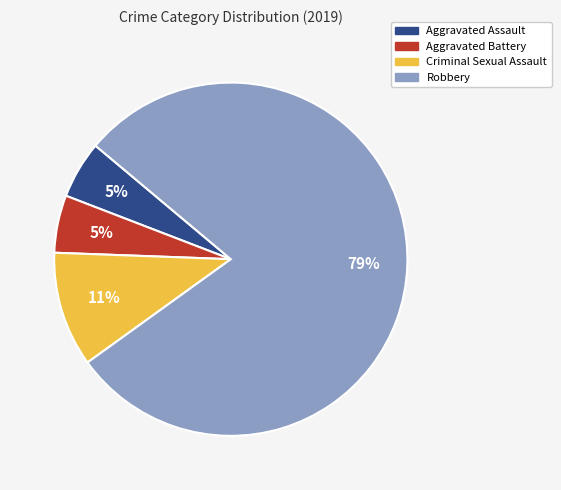

To the nearest percent, what percentage of the pie is Robbery?

79%